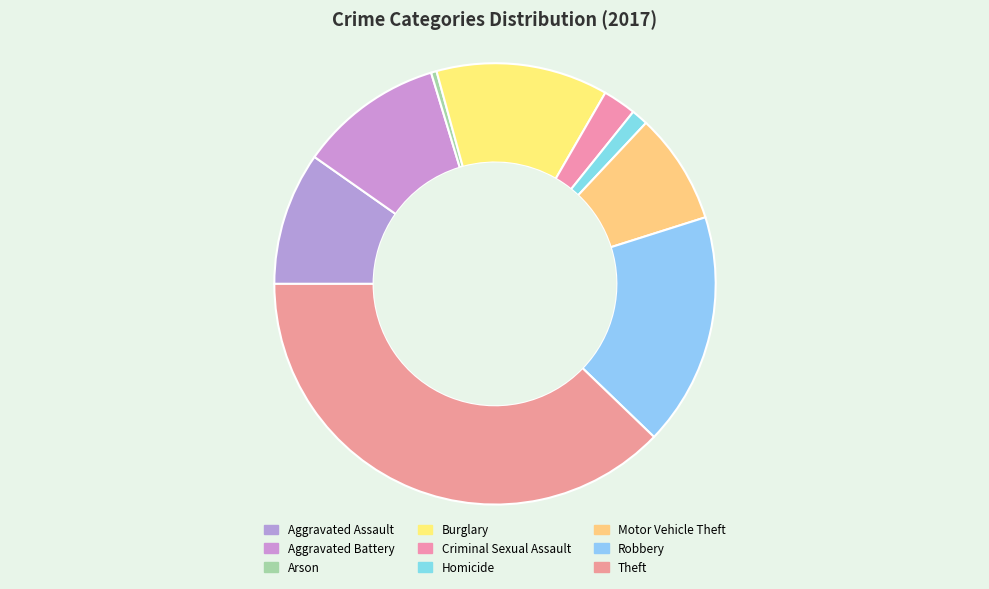

How many slices are in this pie chart?

9